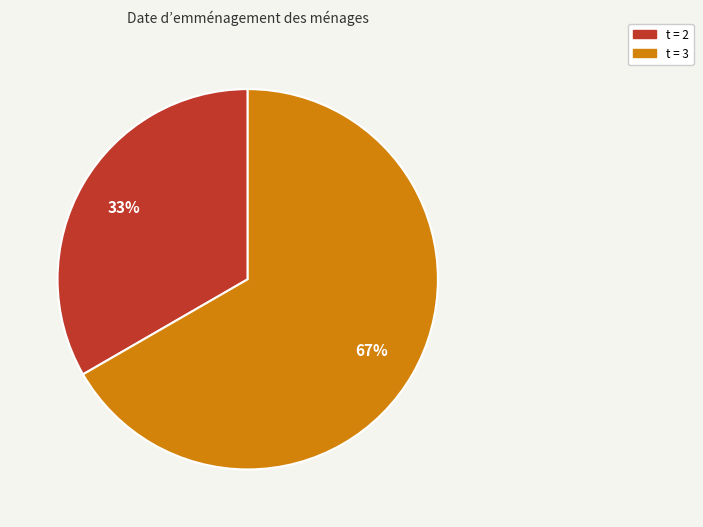

Is there any slice that represents more than half of the pie?

Yes